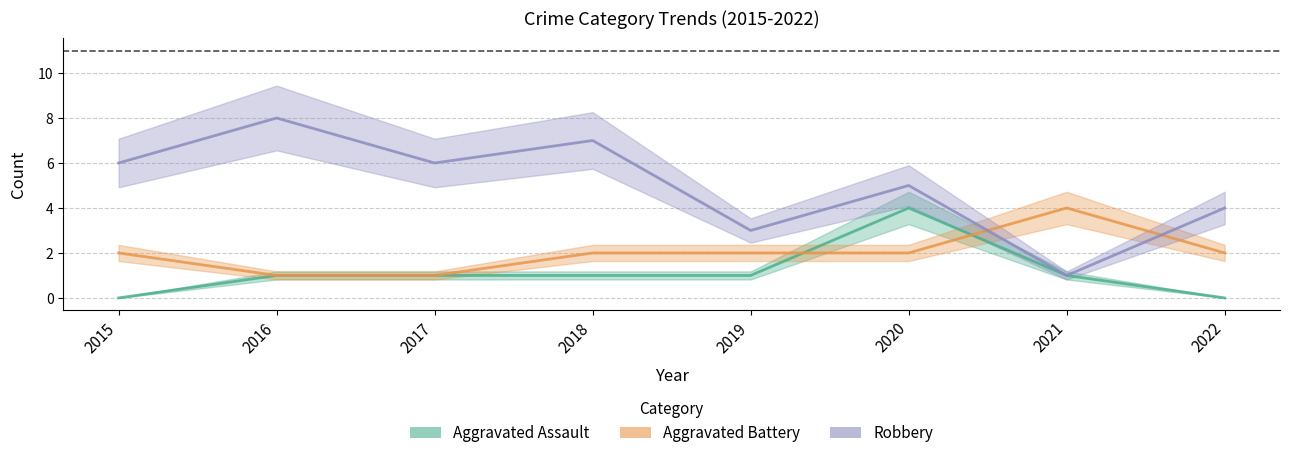

How many intersections are there between Robbery and Aggravated Battery?

2